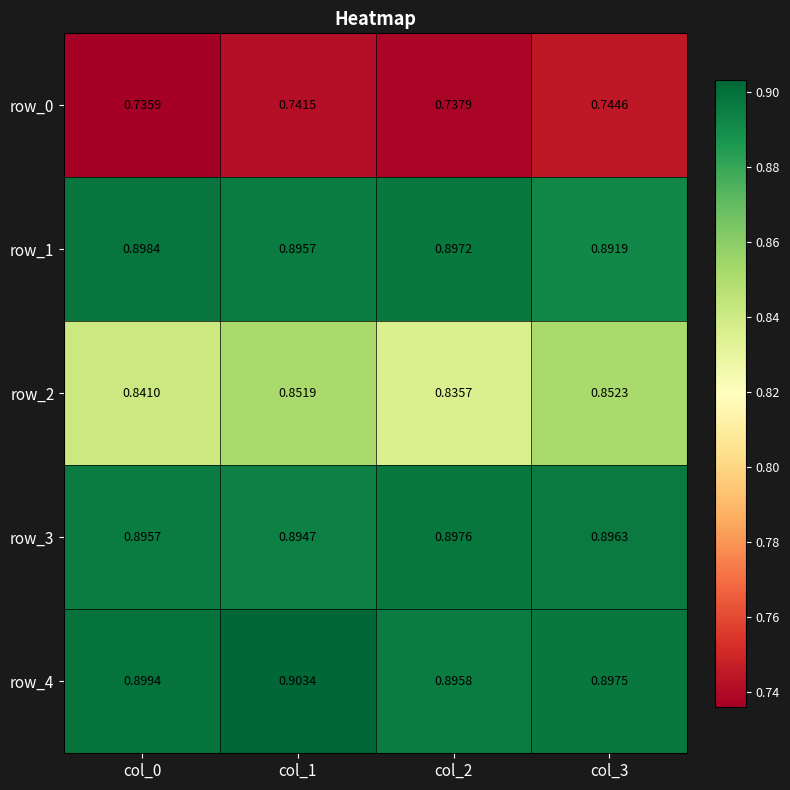

Is the value of row_0 at col_3 greater than the value of row_4 at col_3?

No